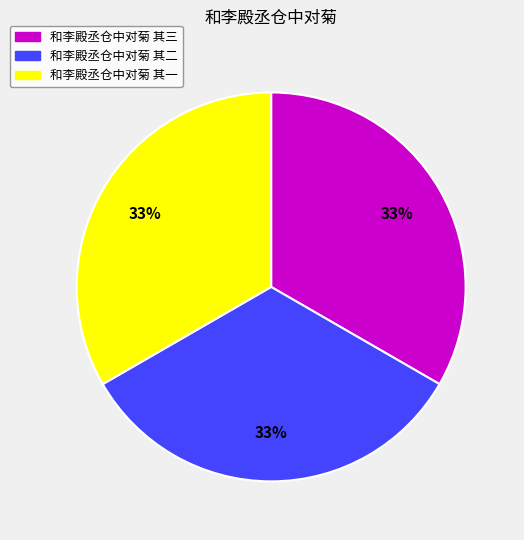

To the nearest percent, what percentage of the pie is 和李殿丞仓中对菊 其三?

33%